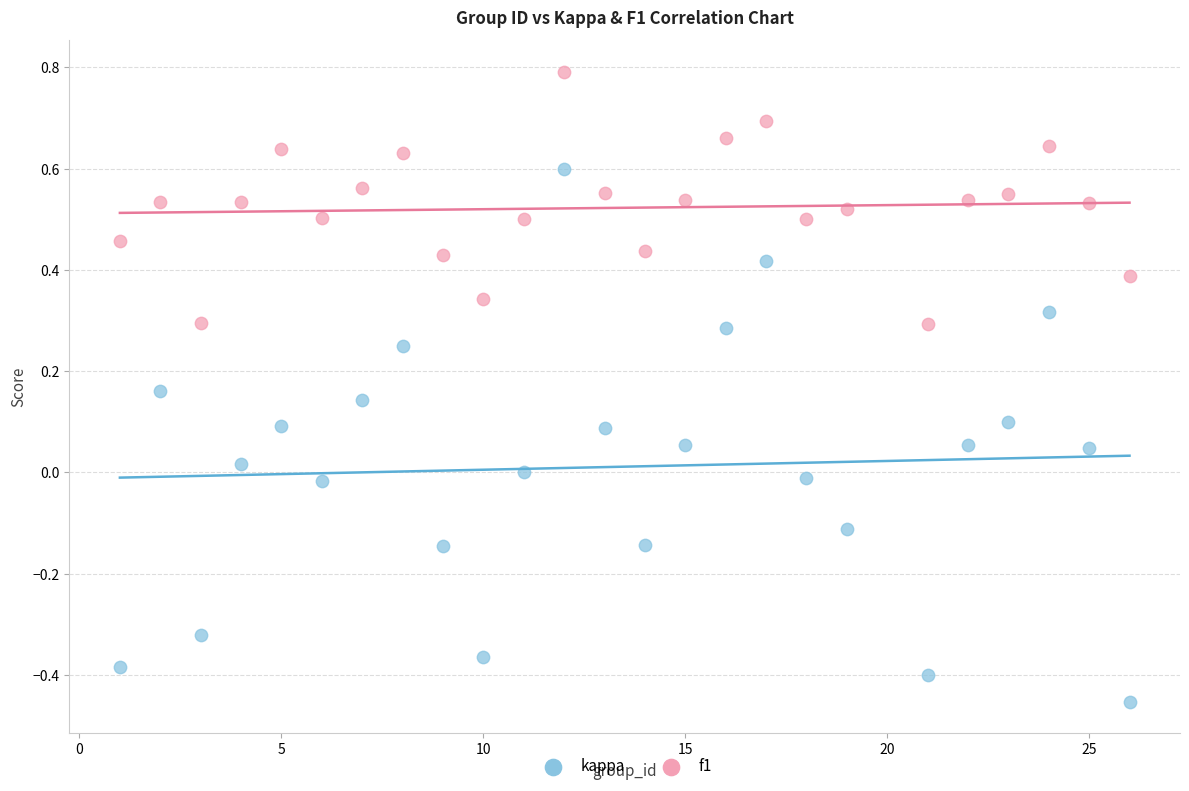

Which series reaches the maximum Y coordinate?

f1